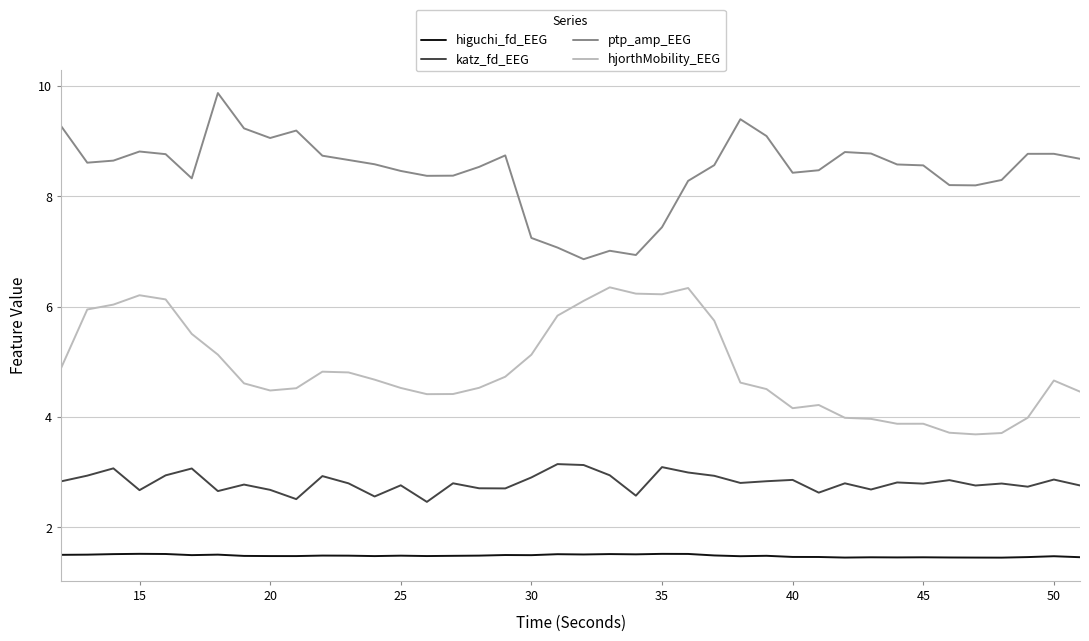

In hjorthMobility_EEG, how many points are lower than both neighbors (excluding endpoints)?

6